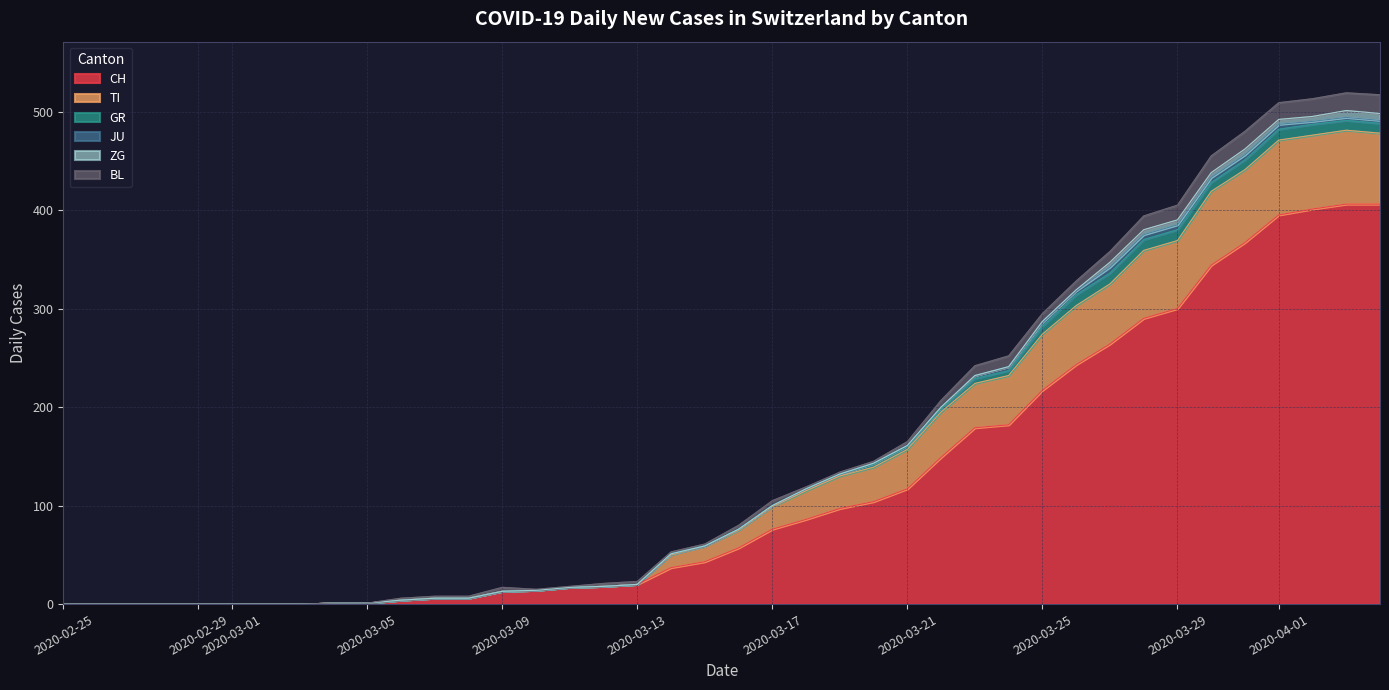

At which label does CH reach its peak?

2020-04-06